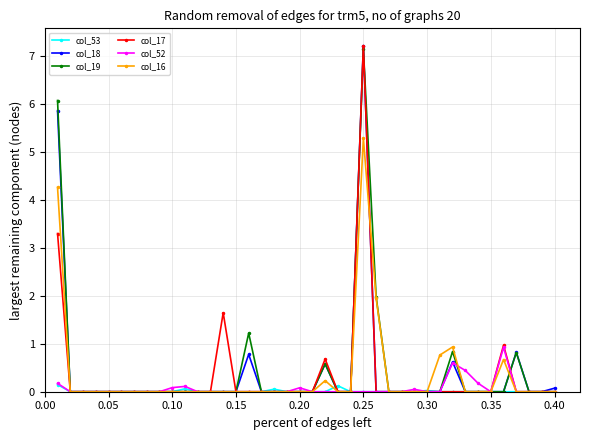

What are all the series names shown in the legend?

col_53, col_18, col_19, col_17, col_52, col_16